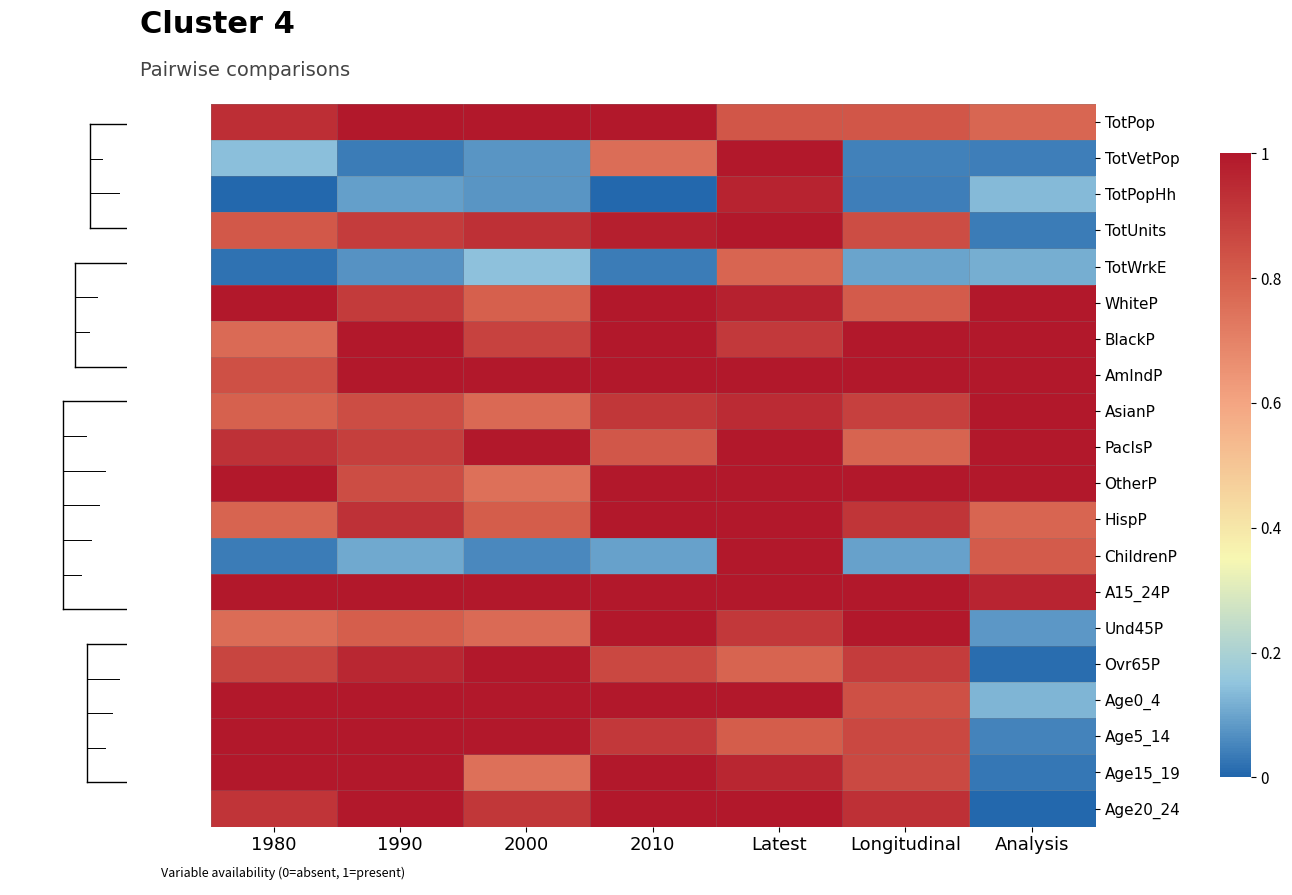

Reading right to left, list all the values displayed in this chart.

TotPop: Analysis=0.8	Longitudinal=0.8	Latest=0.8	2010=1.0	2000=1.0	1990=1.0	1980=0.9
TotVetPop: Analysis=0.0	Longitudinal=0.0	Latest=1.0	2010=0.8	2000=0.1	1990=0.0	1980=0.1
TotPopHh: Analysis=0.1	Longitudinal=0.0	Latest=1.0	2010=0.0	2000=0.1	1990=0.1	1980=0.0
TotUnits: Analysis=0.0	Longitudinal=0.8	Latest=1.0	2010=1.0	2000=0.9	1990=0.9	1980=0.8
TotWrkE: Analysis=0.1	Longitudinal=0.1	Latest=0.8	2010=0.0	2000=0.1	1990=0.1	1980=0.0
WhiteP: Analysis=1.0	Longitudinal=0.8	Latest=1.0	2010=1.0	2000=0.8	1990=0.9	1980=1.0
BlackP: Analysis=1.0	Longitudinal=1.0	Latest=0.9	2010=1.0	2000=0.9	1990=1.0	1980=0.8
AmIndP: Analysis=1.0	Longitudinal=1.0	Latest=1.0	2010=1.0	2000=1.0	1990=1.0	1980=0.8
AsianP: Analysis=1.0	Longitudinal=0.9	Latest=0.9	2010=0.9	2000=0.8	1990=0.8	1980=0.8
PacIsP: Analysis=1.0	Longitudinal=0.8	Latest=1.0	2010=0.8	2000=1.0	1990=0.9	1980=0.9
OtherP: Analysis=1.0	Longitudinal=1.0	Latest=1.0	2010=1.0	2000=0.8	1990=0.8	1980=1.0
HispP: Analysis=0.8	Longitudinal=0.9	Latest=1.0	2010=1.0	2000=0.8	1990=0.9	1980=0.8
ChildrenP: Analysis=0.8	Longitudinal=0.1	Latest=1.0	2010=0.1	2000=0.1	1990=0.1	1980=0.0
A15_24P: Analysis=1.0	Longitudinal=1.0	Latest=1.0	2010=1.0	2000=1.0	1990=1.0	1980=1.0
Und45P: Analysis=0.1	Longitudinal=1.0	Latest=0.9	2010=1.0	2000=0.8	1990=0.8	1980=0.8
Ovr65P: Analysis=0.0	Longitudinal=0.9	Latest=0.8	2010=0.9	2000=1.0	1990=1.0	1980=0.9
Age0_4: Analysis=0.1	Longitudinal=0.8	Latest=1.0	2010=1.0	2000=1.0	1990=1.0	1980=1.0
Age5_14: Analysis=0.0	Longitudinal=0.9	Latest=0.8	2010=0.9	2000=1.0	1990=1.0	1980=1.0
Age15_19: Analysis=0.0	Longitudinal=0.9	Latest=1.0	2010=1.0	2000=0.8	1990=1.0	1980=1.0
Age20_24: Analysis=0.0	Longitudinal=0.9	Latest=1.0	2010=1.0	2000=0.9	1990=1.0	1980=0.9